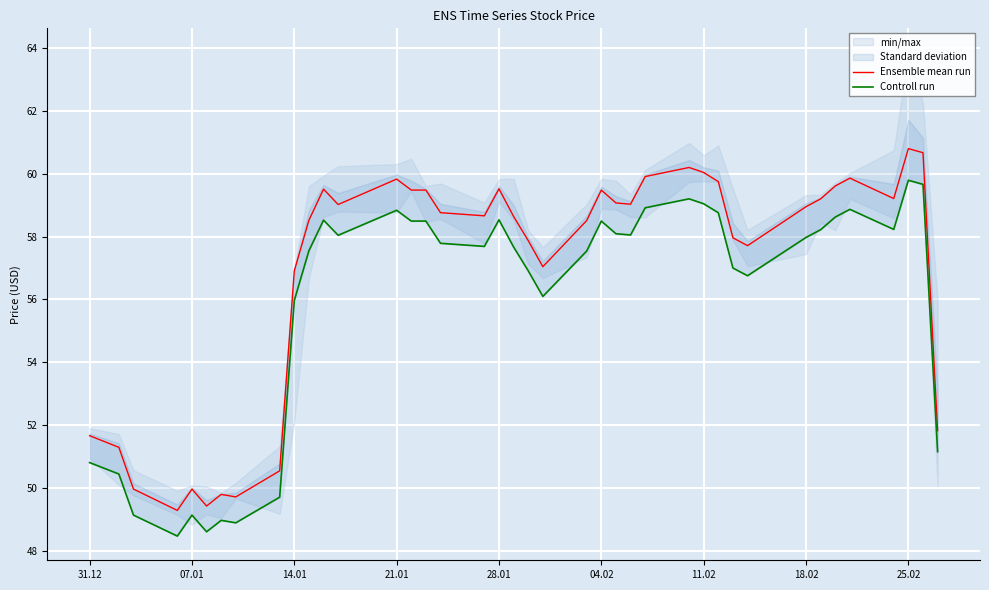

What is the highest value of the Ensemble mean run series?

60.8